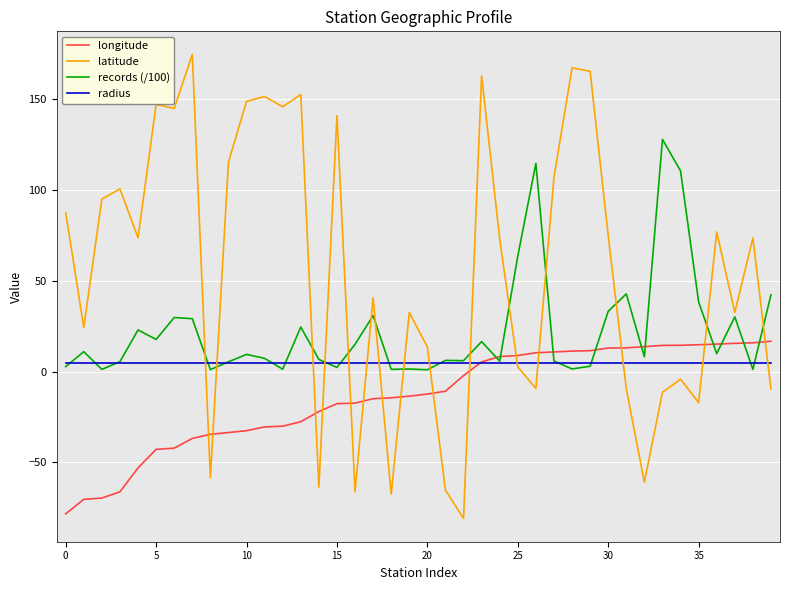

Which series has the largest range (max minus min)?

latitude